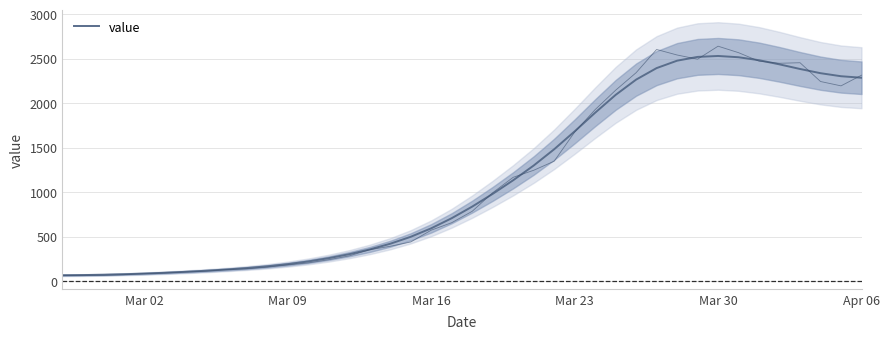

What is the smallest value displayed?

65.2